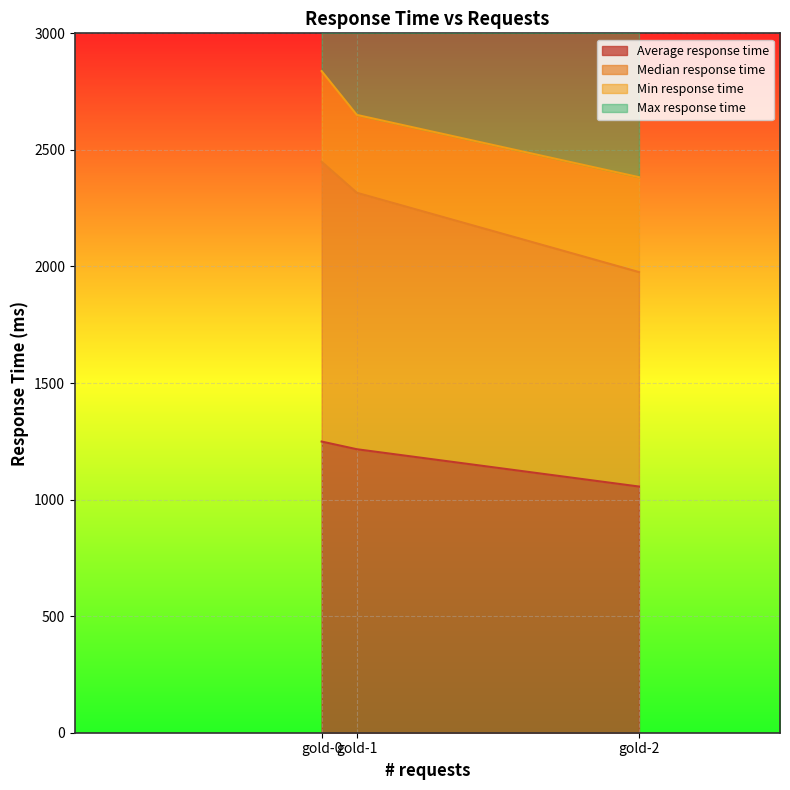

At which label is Average response time closest to 1152?

gold-1